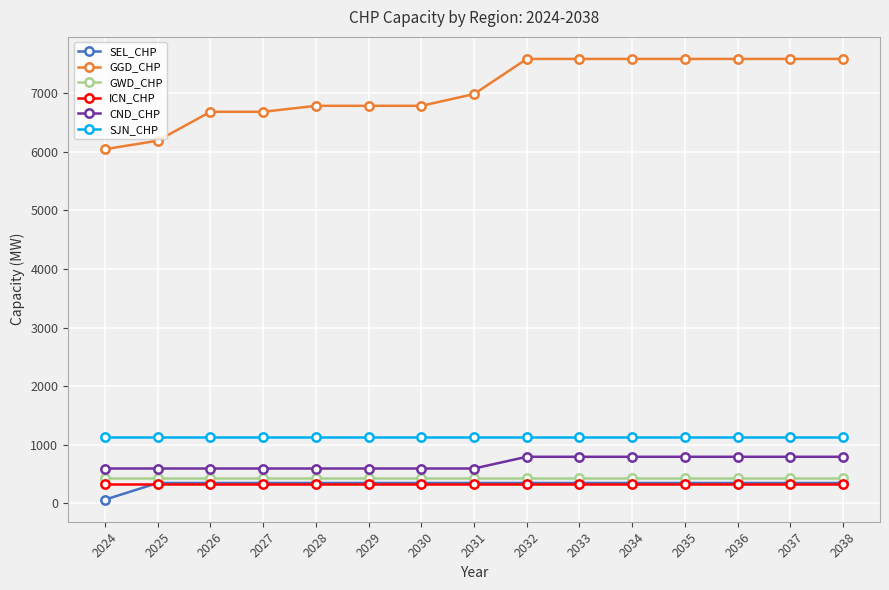

What is the sum of all SJN_CHP values?

16905